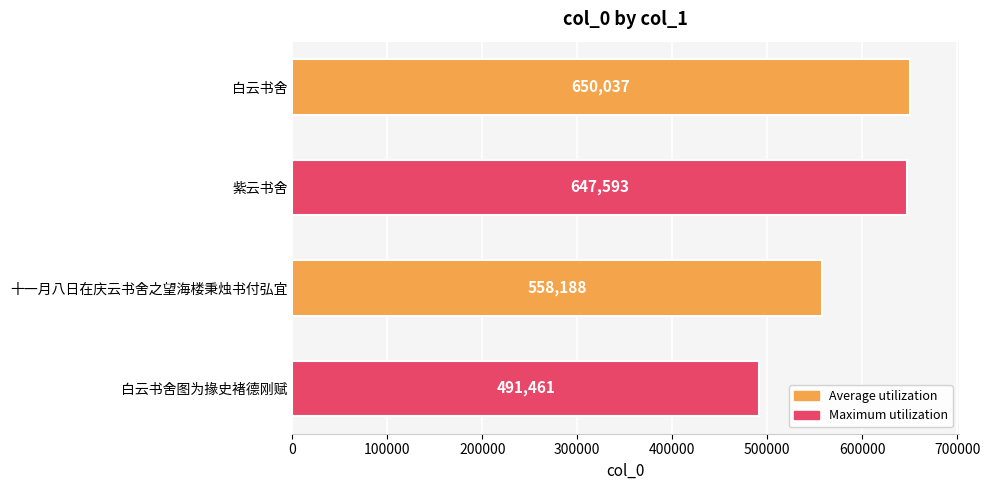

Reading top to bottom, list all the values displayed in this chart.

白云书舍=650037	紫云书舍=647593	十一月八日在庆云书舍之望海楼秉烛书付弘宜=558188	白云书舍图为掾史褚德刚赋=491461